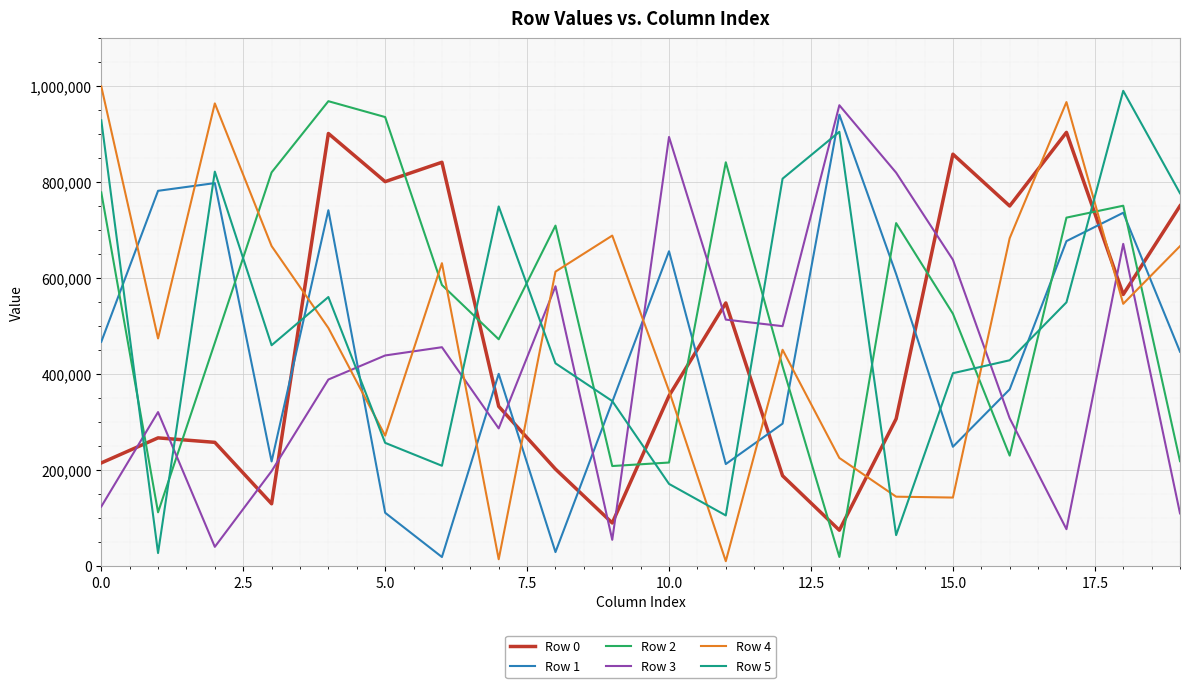

Which series has the largest range (max minus min)?

Row 4